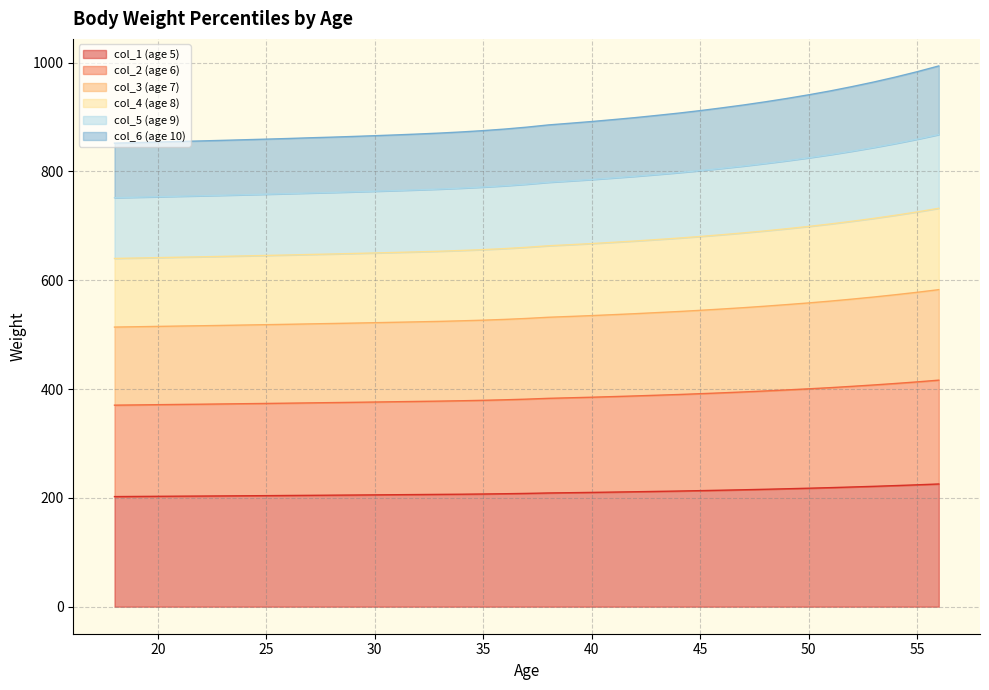

The value of col_1 (age 5) at 42 is 94.0. True or false?

False